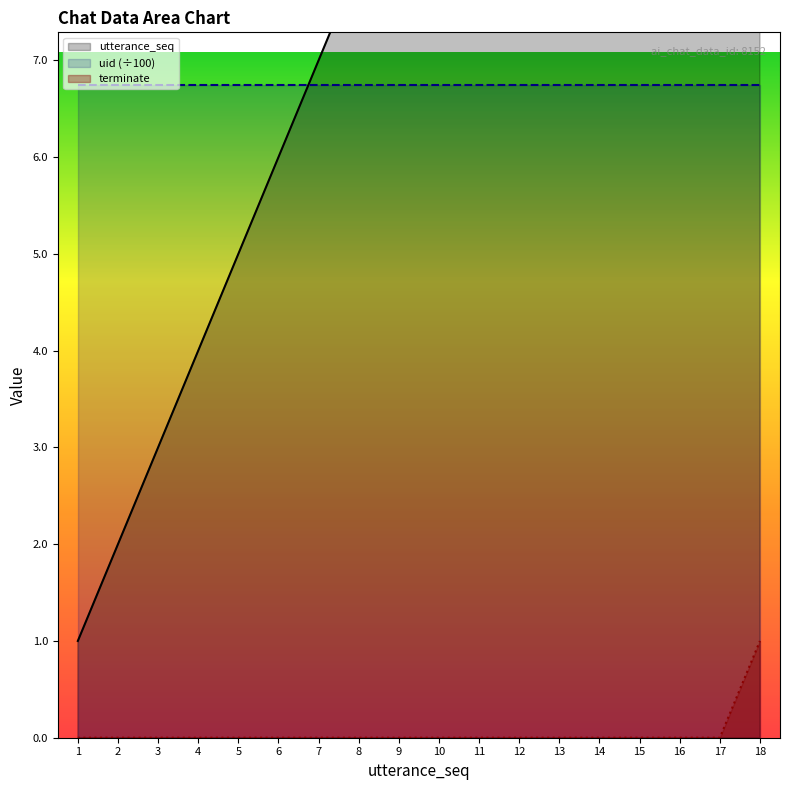

How many series are shown in this chart?

3